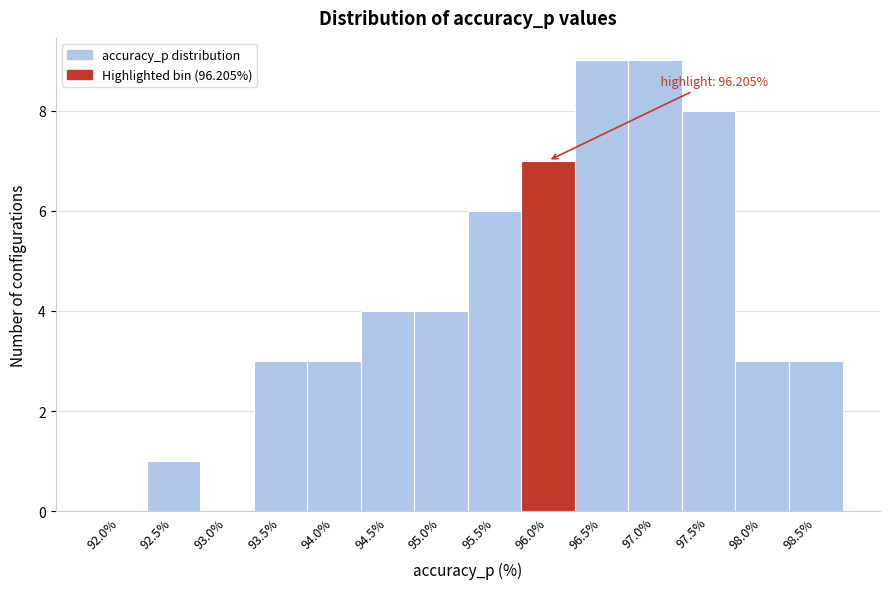

Reading right to left, extract all data points from this chart.

98.5%=3	98.0%=3	97.5%=8	97.0%=9	96.5%=9	96.0%=7	95.5%=6	95.0%=4	94.5%=4	94.0%=3	93.5%=3	93.0%=0	92.5%=1	92.0%=0